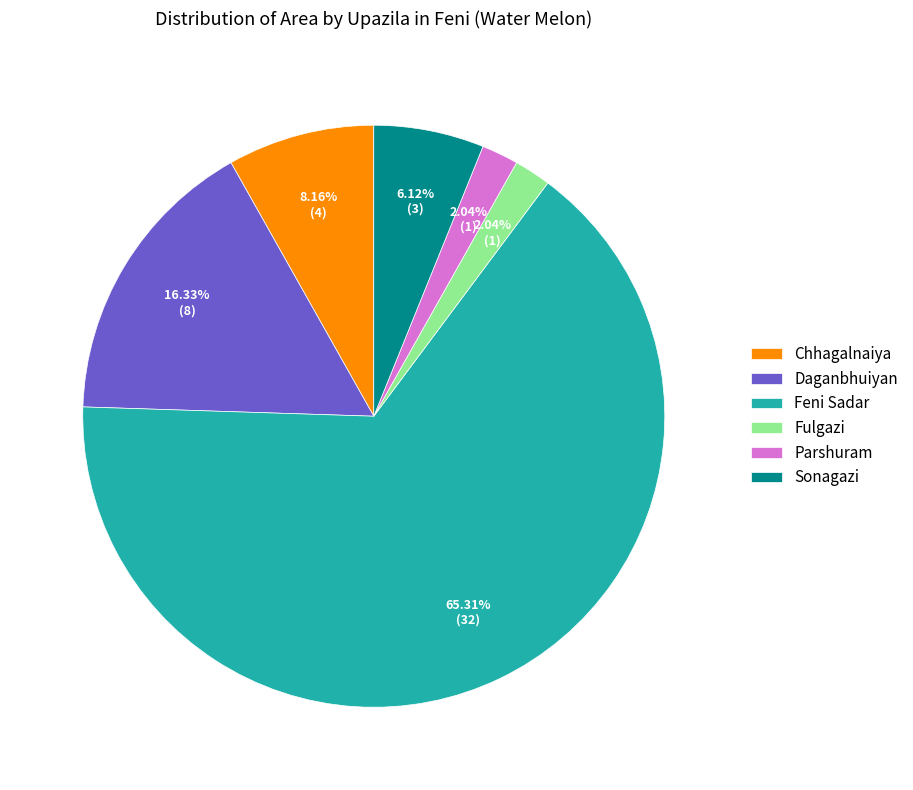

Combined, do Parshuram and Feni Sadar account for over 50%?

Yes